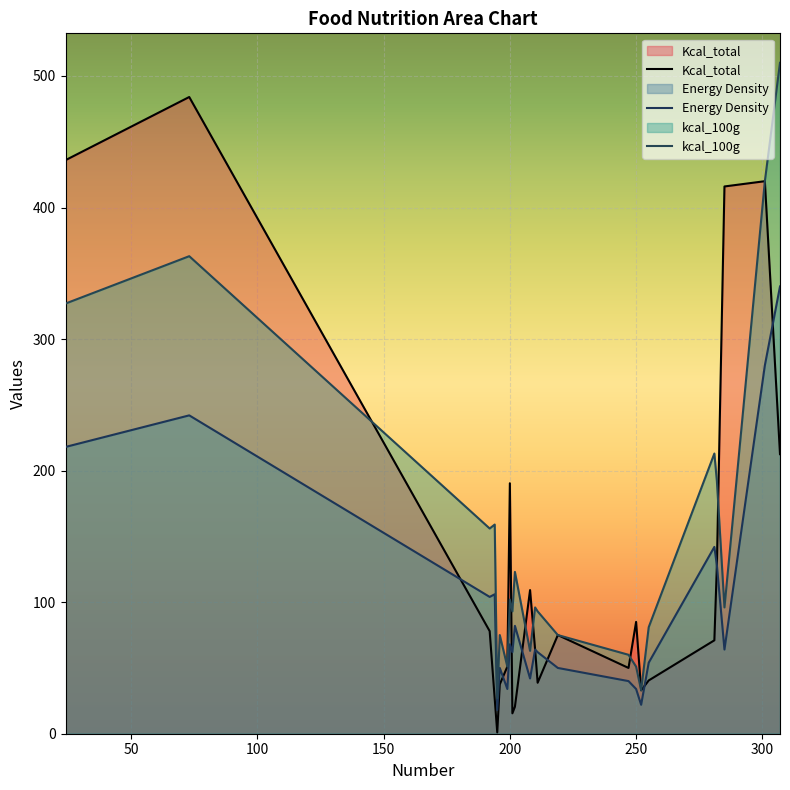

What are all the series names shown in the legend?

Kcal_total, Energy Density, kcal_100g